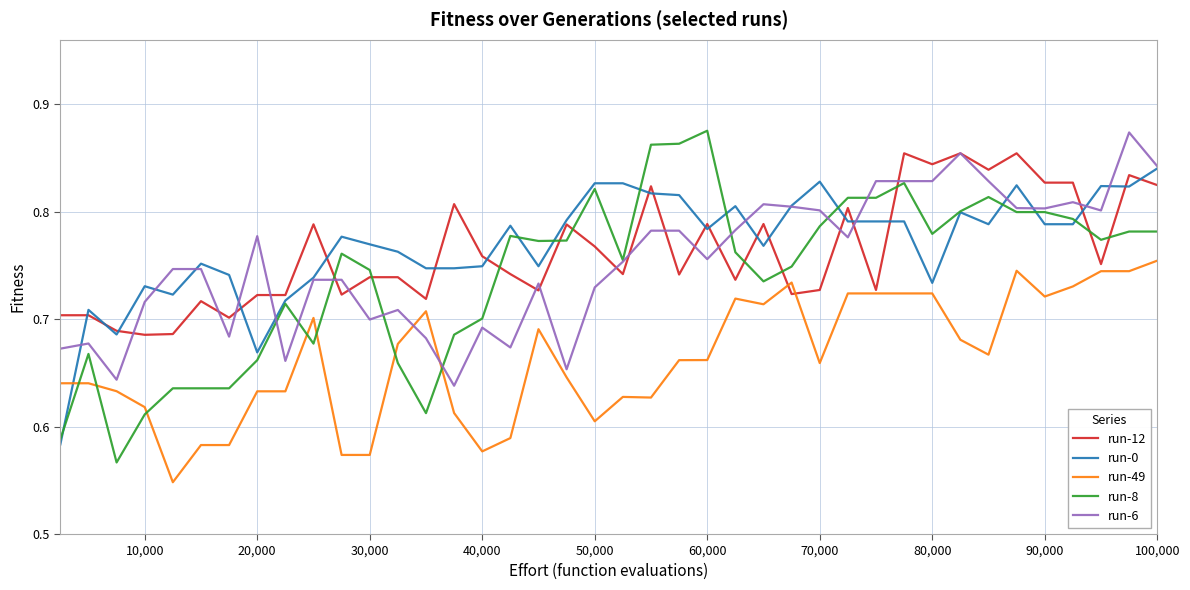

Which series ends up on top after the final intersection of run-8 and run-49?

run-8